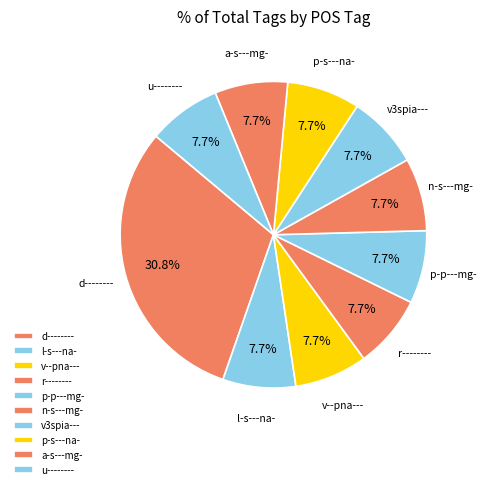

Does p-p---mg- account for over 50% of the chart?

No